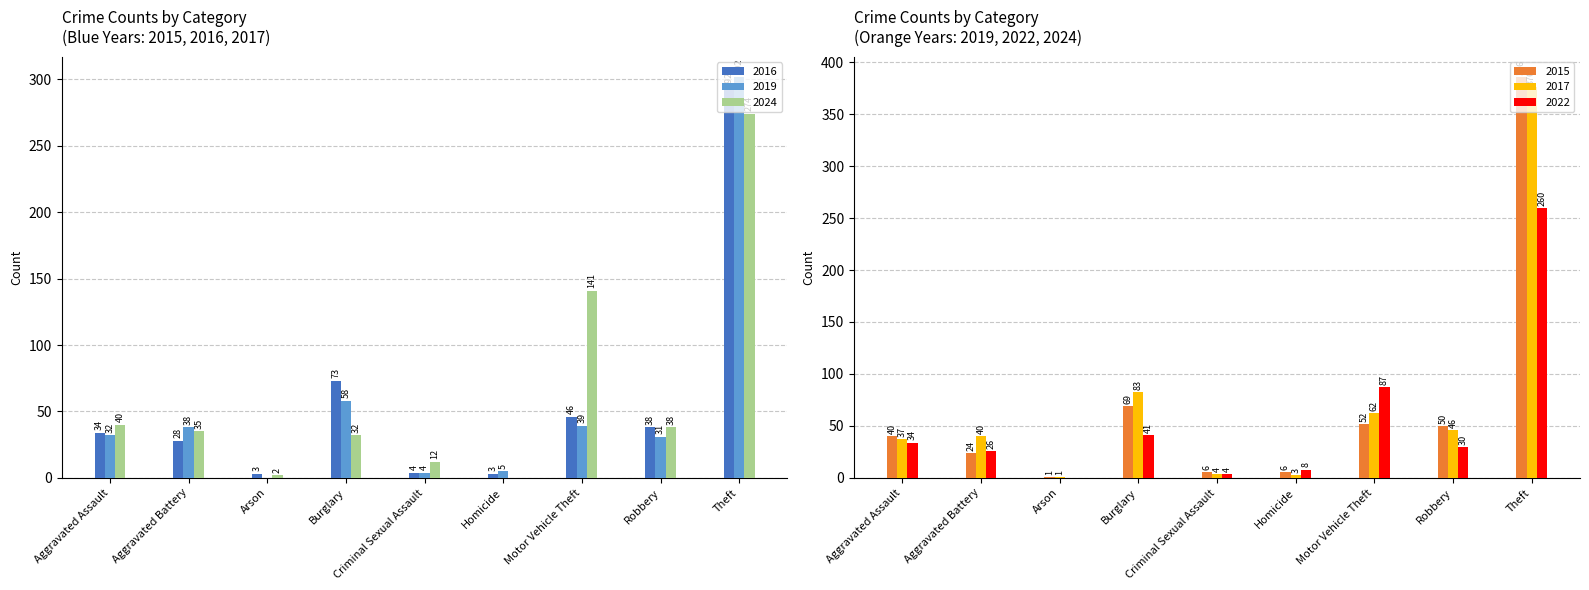

Reading left to right, list all the values displayed in this chart.

2016: Aggravated Assault=34	Aggravated Battery=28	Arson=3	Burglary=73	Criminal Sexual Assault=4	Homicide=3	Motor Vehicle Theft=46	Robbery=38	Theft=292
2019: Aggravated Assault=32	Aggravated Battery=38	Arson=0	Burglary=58	Criminal Sexual Assault=4	Homicide=5	Motor Vehicle Theft=39	Robbery=31	Theft=302
2024: Aggravated Assault=40	Aggravated Battery=35	Arson=2	Burglary=32	Criminal Sexual Assault=12	Homicide=0	Motor Vehicle Theft=141	Robbery=38	Theft=274
2015: Aggravated Assault=40	Aggravated Battery=24	Arson=1	Burglary=69	Criminal Sexual Assault=6	Homicide=6	Motor Vehicle Theft=52	Robbery=50	Theft=386
2017: Aggravated Assault=37	Aggravated Battery=40	Arson=1	Burglary=83	Criminal Sexual Assault=4	Homicide=3	Motor Vehicle Theft=62	Robbery=46	Theft=376
2022: Aggravated Assault=34	Aggravated Battery=26	Arson=0	Burglary=41	Criminal Sexual Assault=4	Homicide=8	Motor Vehicle Theft=87	Robbery=30	Theft=260